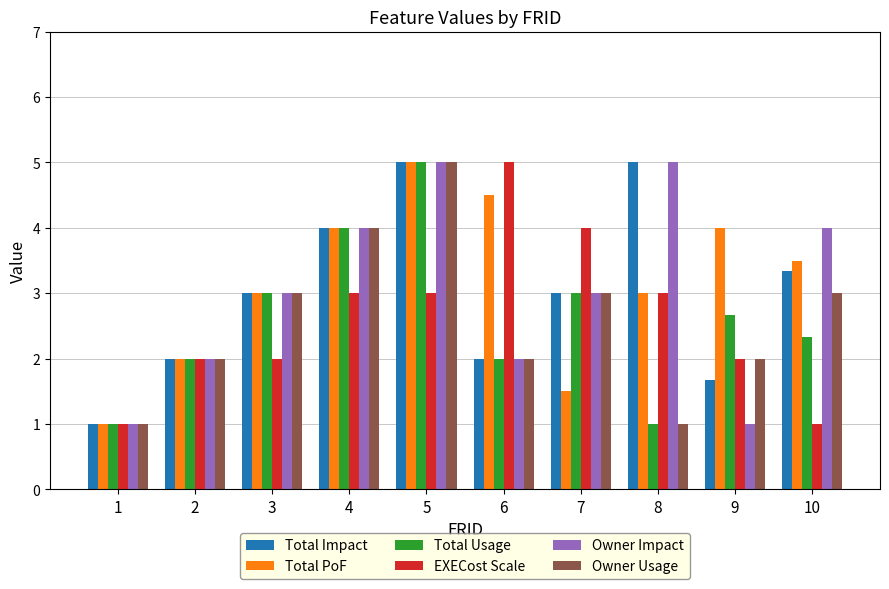

Is the value of Total Usage at 6 greater than the value of EXECost Scale at 6?

No